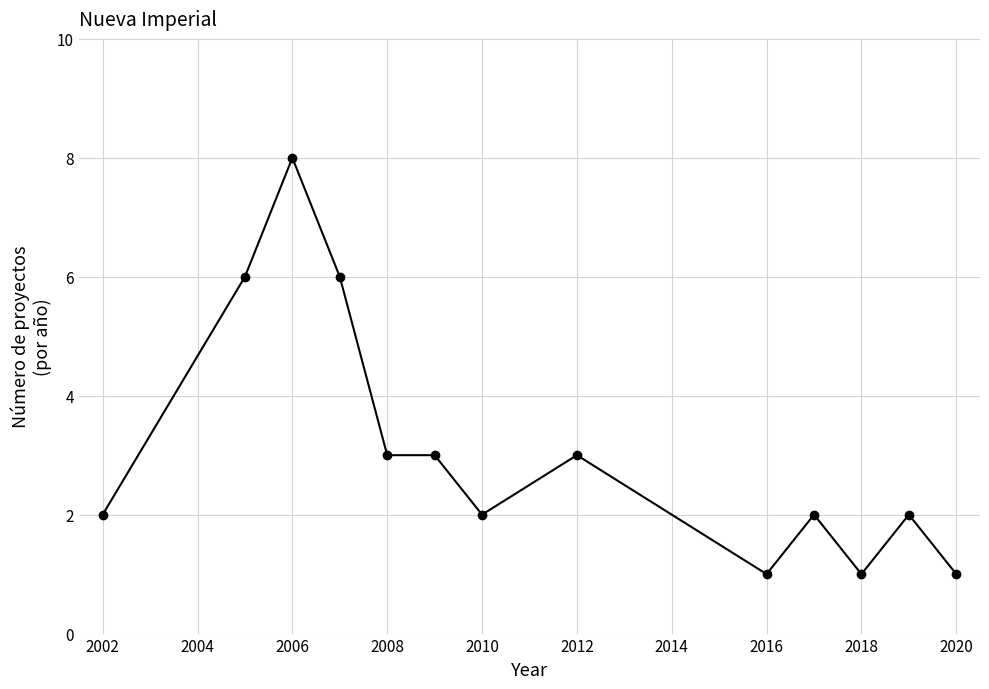

True or false: there are more than 2 points higher than both neighbors.

True